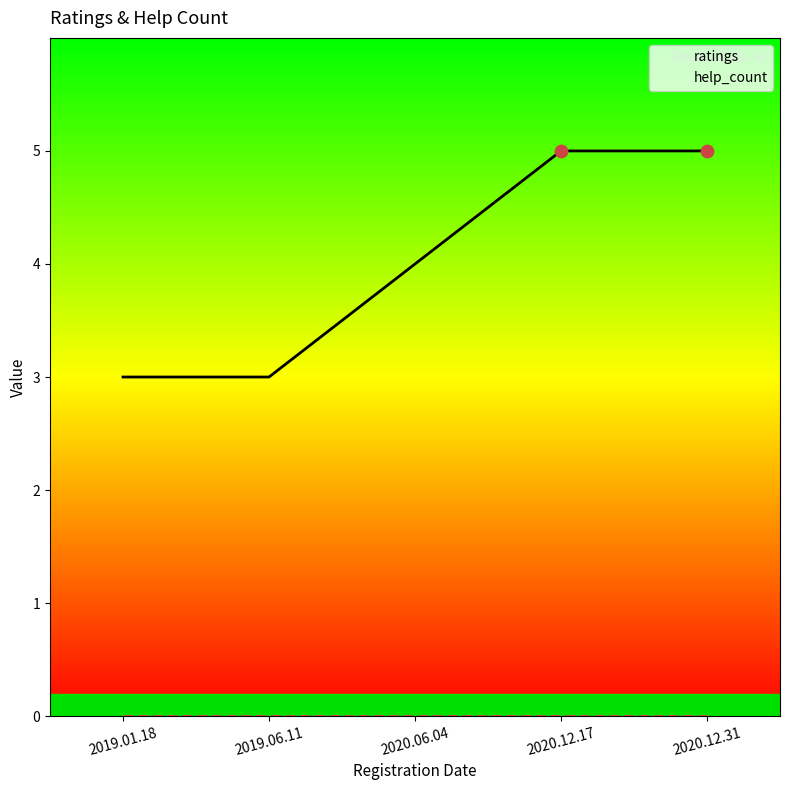

What are all the series names shown in the legend?

ratings, help_count